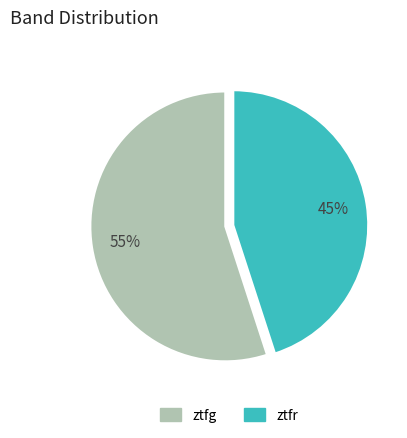

What is the largest slice in the pie chart?

ztfg